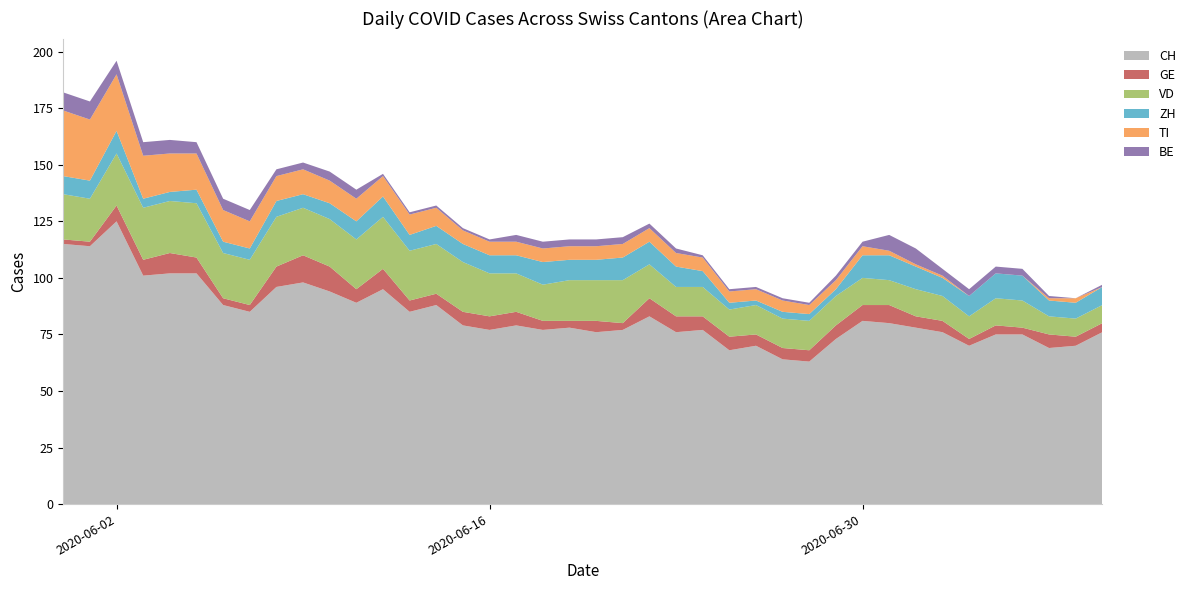

Reading left to right, extract all data points from this chart.

CH: 2020-05-31=115	2020-06-01=114	2020-06-02=125	2020-06-03=101	2020-06-04=102	2020-06-05=102	2020-06-06=88	2020-06-07=85	2020-06-08=96	2020-06-09=98	2020-06-10=94	2020-06-11=89	2020-06-12=95	2020-06-13=85	2020-06-14=88	2020-06-15=79	2020-06-16=77	2020-06-17=79	2020-06-18=77	2020-06-19=78	2020-06-20=76	2020-06-21=77	2020-06-22=83	2020-06-23=76	2020-06-24=77	2020-06-25=68	2020-06-26=70	2020-06-27=64	2020-06-28=63	2020-06-29=73	2020-06-30=81	2020-07-01=80	2020-07-02=78	2020-07-03=76	2020-07-04=70	2020-07-05=75	2020-07-06=75	2020-07-07=69	2020-07-08=70	2020-07-09=76
GE: 2020-05-31=2	2020-06-01=2	2020-06-02=7	2020-06-03=7	2020-06-04=9	2020-06-05=7	2020-06-06=3	2020-06-07=3	2020-06-08=9	2020-06-09=12	2020-06-10=11	2020-06-11=6	2020-06-12=9	2020-06-13=5	2020-06-14=5	2020-06-15=6	2020-06-16=6	2020-06-17=6	2020-06-18=4	2020-06-19=3	2020-06-20=5	2020-06-21=3	2020-06-22=8	2020-06-23=7	2020-06-24=6	2020-06-25=6	2020-06-26=5	2020-06-27=5	2020-06-28=5	2020-06-29=6	2020-06-30=7	2020-07-01=8	2020-07-02=5	2020-07-03=5	2020-07-04=3	2020-07-05=4	2020-07-06=3	2020-07-07=6	2020-07-08=4	2020-07-09=4
VD: 2020-05-31=20	2020-06-01=19	2020-06-02=23	2020-06-03=23	2020-06-04=23	2020-06-05=24	2020-06-06=20	2020-06-07=20	2020-06-08=22	2020-06-09=21	2020-06-10=21	2020-06-11=22	2020-06-12=23	2020-06-13=22	2020-06-14=22	2020-06-15=22	2020-06-16=19	2020-06-17=17	2020-06-18=16	2020-06-19=18	2020-06-20=18	2020-06-21=19	2020-06-22=15	2020-06-23=13	2020-06-24=13	2020-06-25=12	2020-06-26=13	2020-06-27=13	2020-06-28=13	2020-06-29=13	2020-06-30=12	2020-07-01=11	2020-07-02=12	2020-07-03=11	2020-07-04=10	2020-07-05=12	2020-07-06=12	2020-07-07=8	2020-07-08=8	2020-07-09=8
ZH: 2020-05-31=8	2020-06-01=8	2020-06-02=10	2020-06-03=4	2020-06-04=4	2020-06-05=6	2020-06-06=5	2020-06-07=5	2020-06-08=7	2020-06-09=6	2020-06-10=7	2020-06-11=8	2020-06-12=9	2020-06-13=7	2020-06-14=8	2020-06-15=8	2020-06-16=8	2020-06-17=8	2020-06-18=10	2020-06-19=9	2020-06-20=9	2020-06-21=10	2020-06-22=10	2020-06-23=9	2020-06-24=7	2020-06-25=3	2020-06-26=2	2020-06-27=3	2020-06-28=3	2020-06-29=3	2020-06-30=10	2020-07-01=11	2020-07-02=10	2020-07-03=8	2020-07-04=9	2020-07-05=11	2020-07-06=11	2020-07-07=7	2020-07-08=7	2020-07-09=8
TI: 2020-05-31=29	2020-06-01=27	2020-06-02=25	2020-06-03=19	2020-06-04=17	2020-06-05=16	2020-06-06=14	2020-06-07=12	2020-06-08=11	2020-06-09=11	2020-06-10=10	2020-06-11=10	2020-06-12=9	2020-06-13=9	2020-06-14=8	2020-06-15=6	2020-06-16=6	2020-06-17=6	2020-06-18=6	2020-06-19=6	2020-06-20=6	2020-06-21=6	2020-06-22=6	2020-06-23=6	2020-06-24=6	2020-06-25=5	2020-06-26=5	2020-06-27=5	2020-06-28=4	2020-06-29=4	2020-06-30=4	2020-07-01=2	2020-07-02=1	2020-07-03=1	2020-07-04=0	2020-07-05=0	2020-07-06=0	2020-07-07=1	2020-07-08=2	2020-07-09=0
BE: 2020-05-31=8	2020-06-01=8	2020-06-02=6	2020-06-03=6	2020-06-04=6	2020-06-05=5	2020-06-06=5	2020-06-07=5	2020-06-08=3	2020-06-09=3	2020-06-10=4	2020-06-11=4	2020-06-12=1	2020-06-13=1	2020-06-14=1	2020-06-15=1	2020-06-16=1	2020-06-17=3	2020-06-18=3	2020-06-19=3	2020-06-20=3	2020-06-21=3	2020-06-22=2	2020-06-23=2	2020-06-24=1	2020-06-25=1	2020-06-26=1	2020-06-27=1	2020-06-28=1	2020-06-29=2	2020-06-30=2	2020-07-01=7	2020-07-02=7	2020-07-03=3	2020-07-04=3	2020-07-05=3	2020-07-06=3	2020-07-07=1	2020-07-08=0	2020-07-09=1